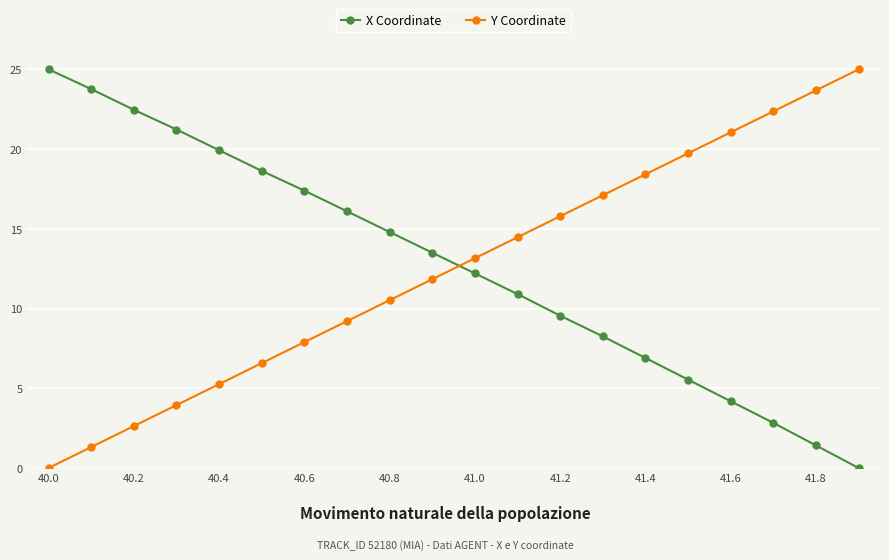

What is the maximum value shown in the chart?

25.0